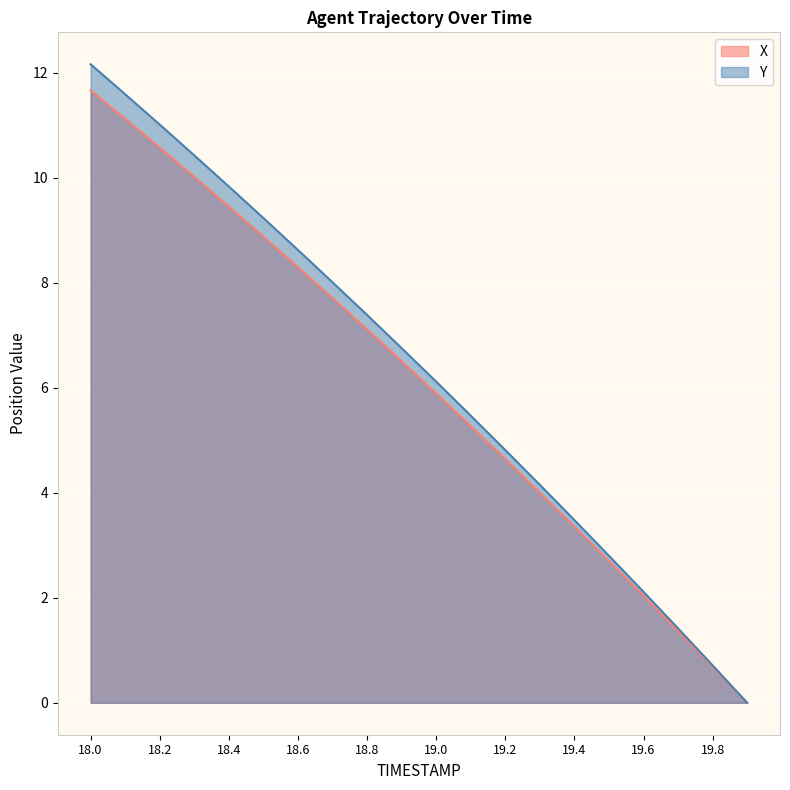

At 18.7, list the series in order from largest to smallest.

Y, X